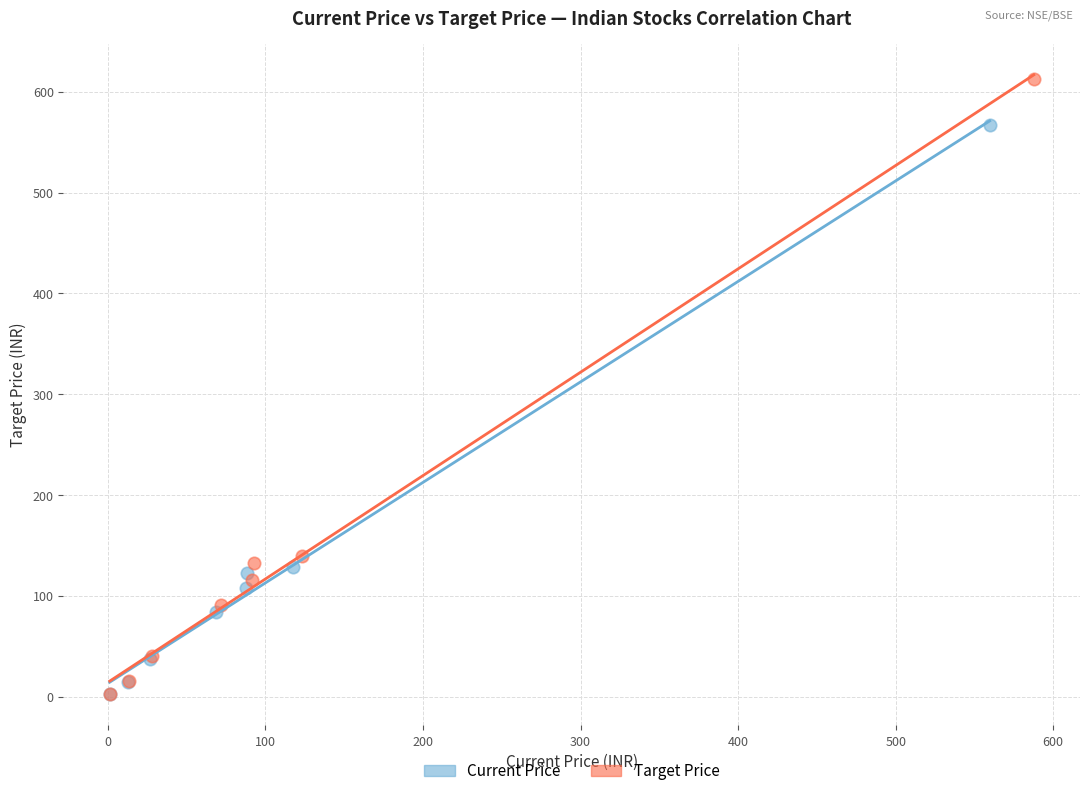

Which series has the widest spread of Y values?

Target Price